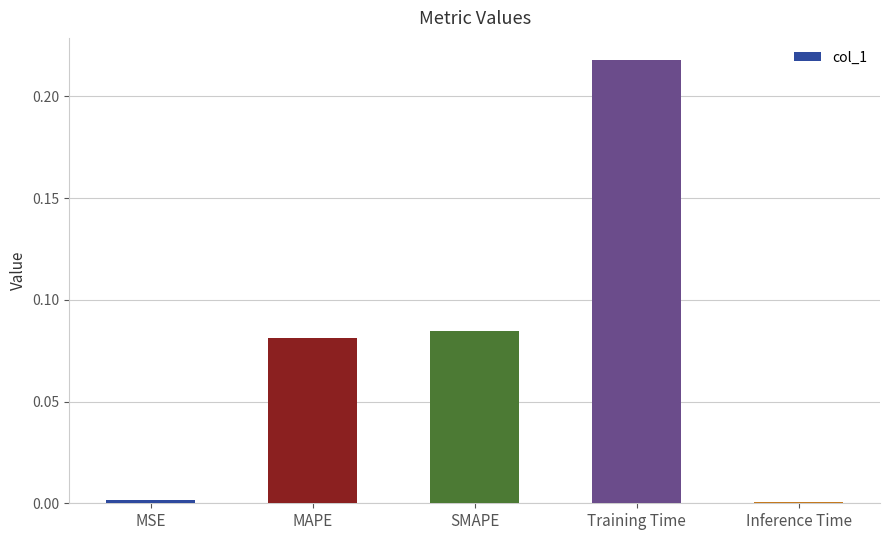

Which has a higher value, Training Time or MAPE?

Training Time